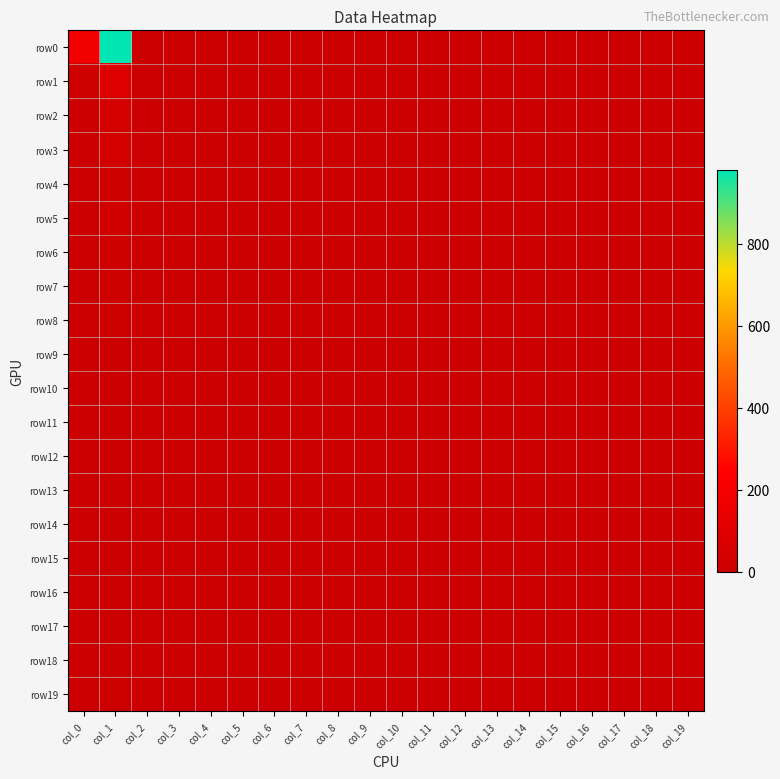

At col_8, list the series in order from smallest to largest.

row0, row1, row2, row3, row4, row5, row6, row7, row8, row9, row10, row11, row12, row13, row14, row15, row16, row17, row18, row19